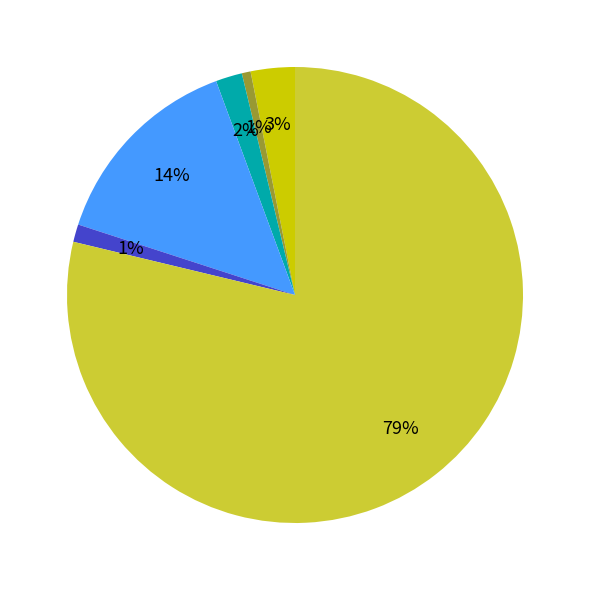

To the nearest percent, what is the average slice percentage?

17%